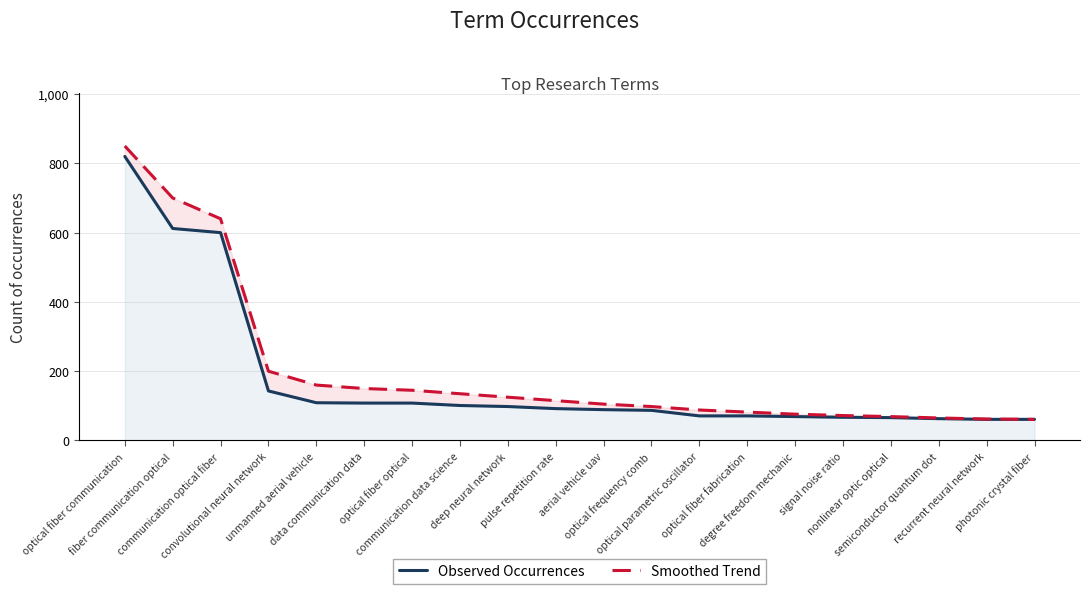

How many lines are shown in the chart?

2